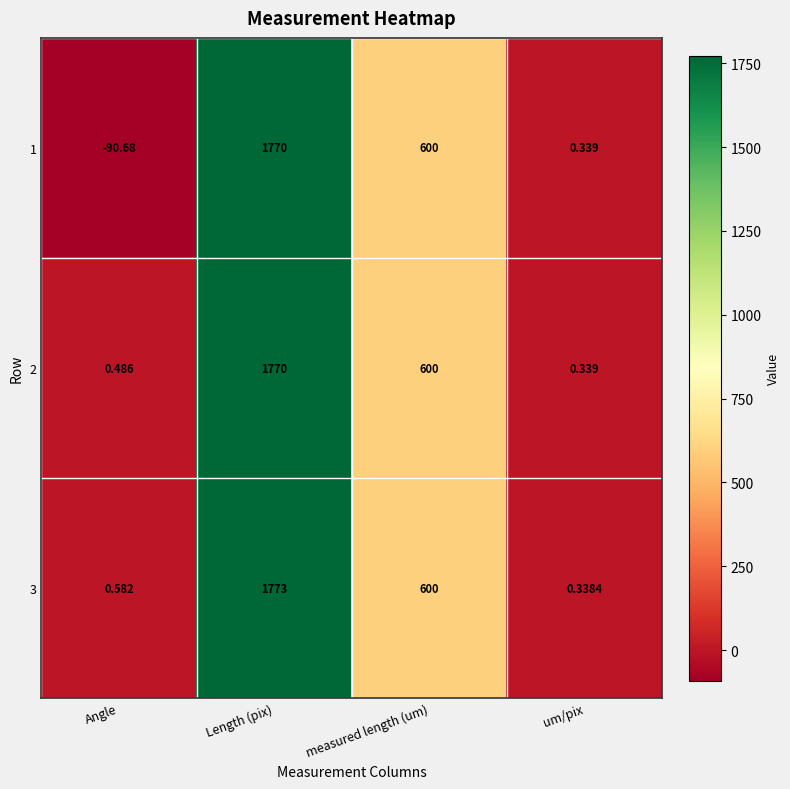

What is the spread (max minus min) of values at Length (pix)?

3.0